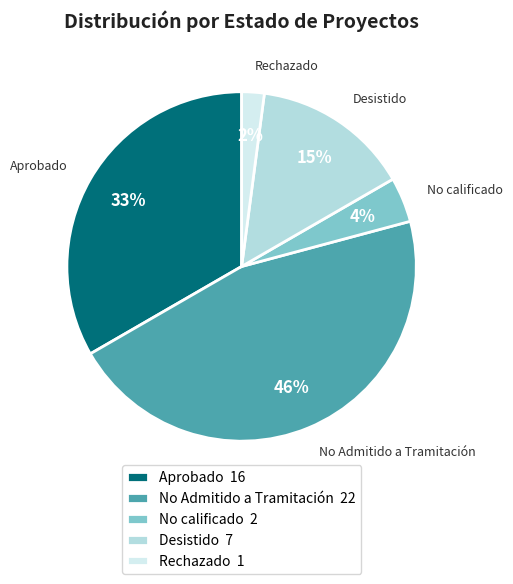

How many segments does this pie chart have?

5